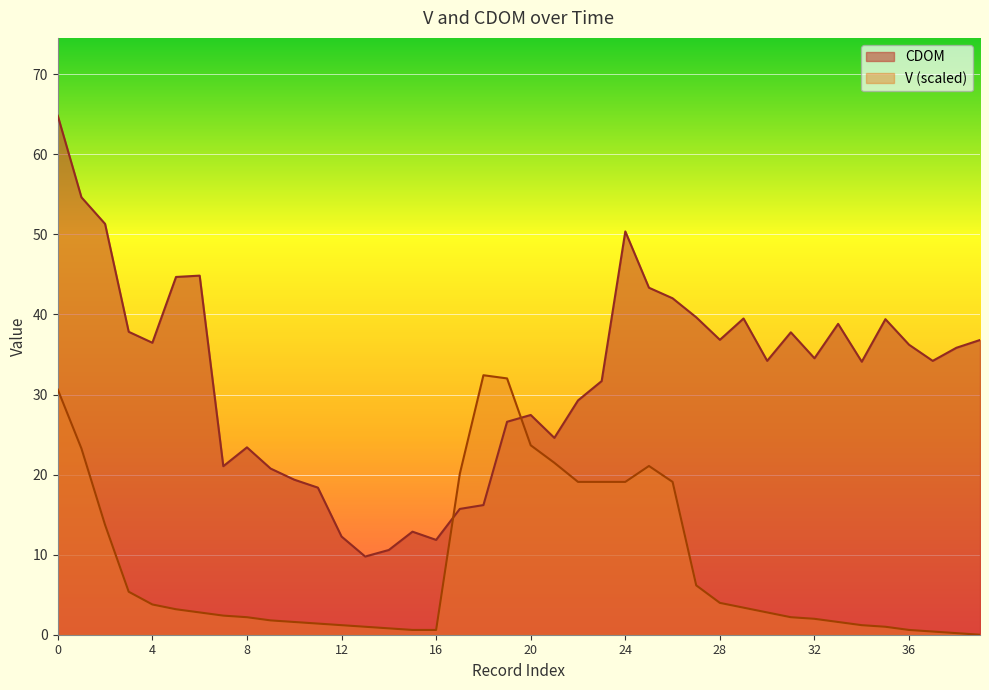

What is the total value across all series at 29?

42.9